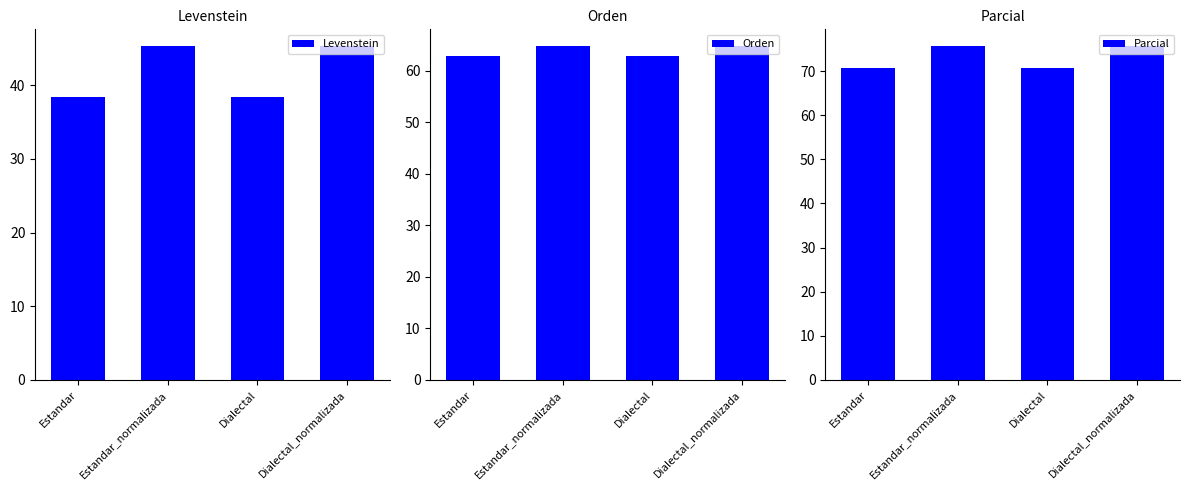

List the labels in order of Parcial value, smallest first.

Estandar, Dialectal, Estandar_normalizada, Dialectal_normalizada